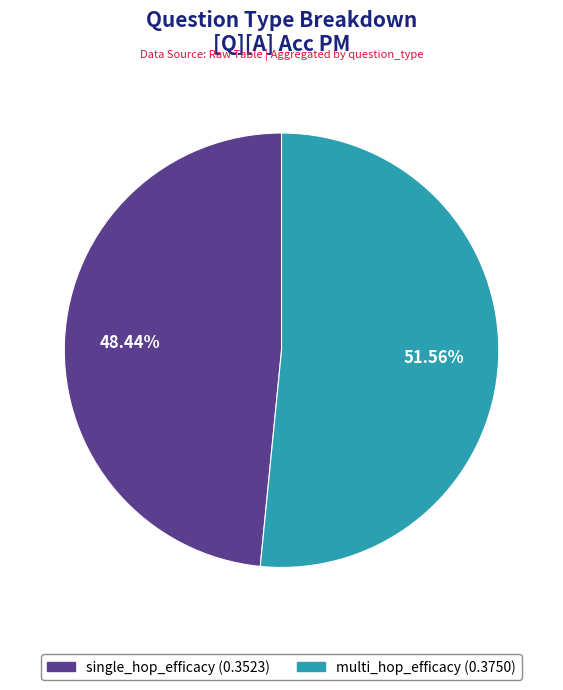

What is the total percentage of multi_hop_efficacy and single_hop_efficacy?

100.0%